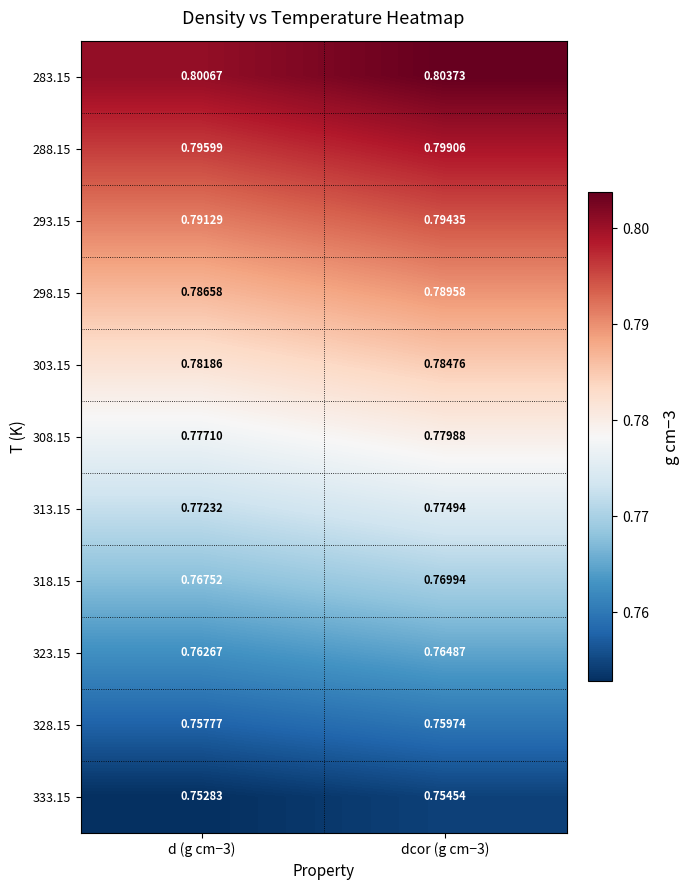

Count the number of categories in the chart.

2